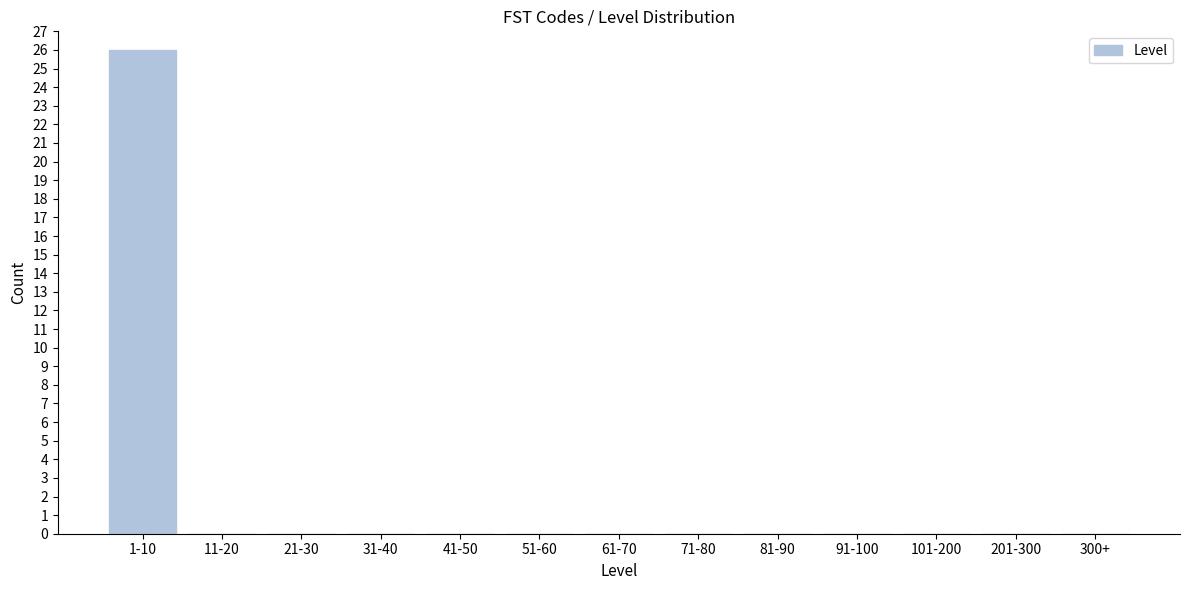

Reading left to right, extract all data points from this chart.

1-10=26	11-20=0	21-30=0	31-40=0	41-50=0	51-60=0	61-70=0	71-80=0	81-90=0	91-100=0	101-200=0	201-300=0	300+=0